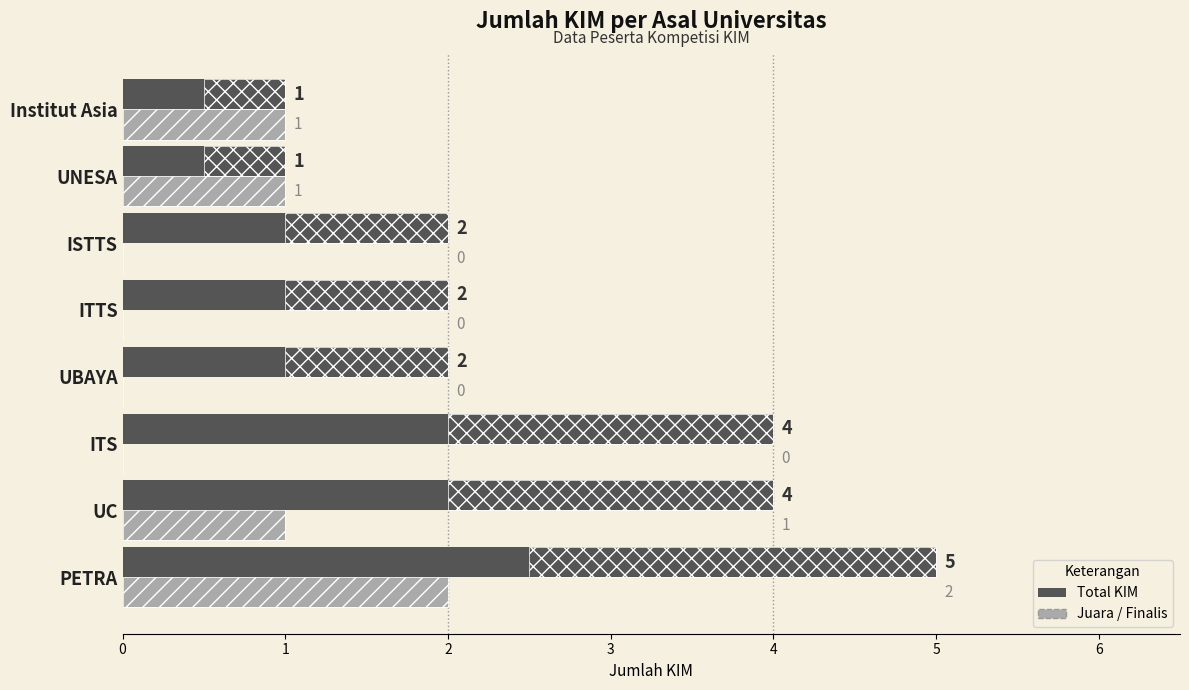

At ITS, list the series in order from smallest to largest.

Juara, Total KIM